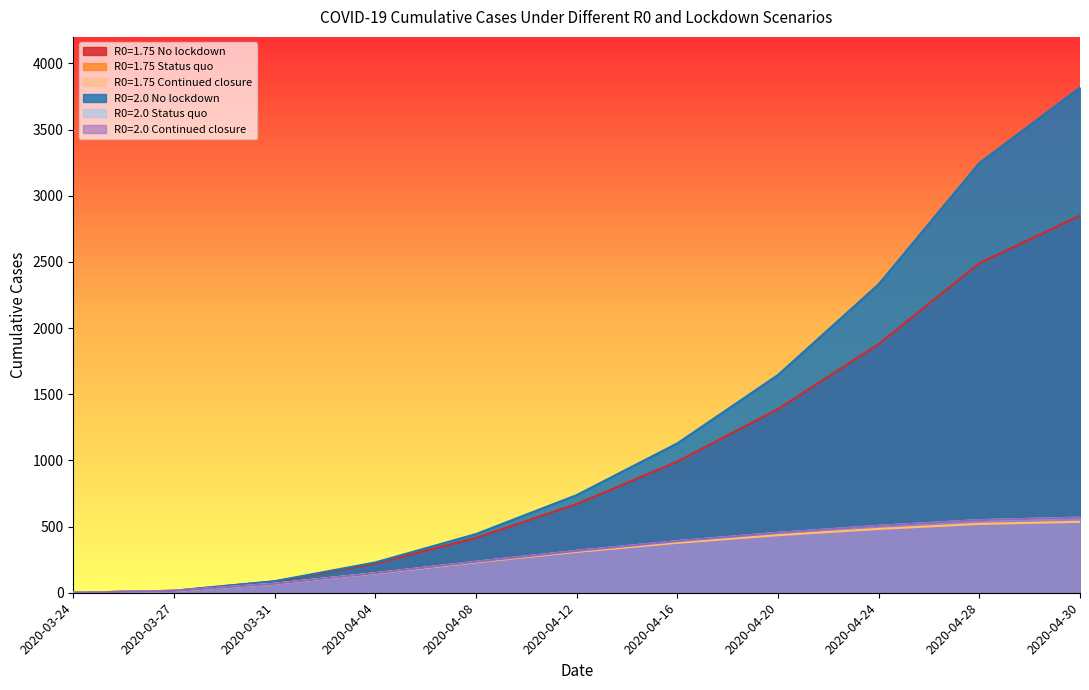

True or false: R0=2.0 Continued closure and R0=2.0 Status quo cross at least once.

False